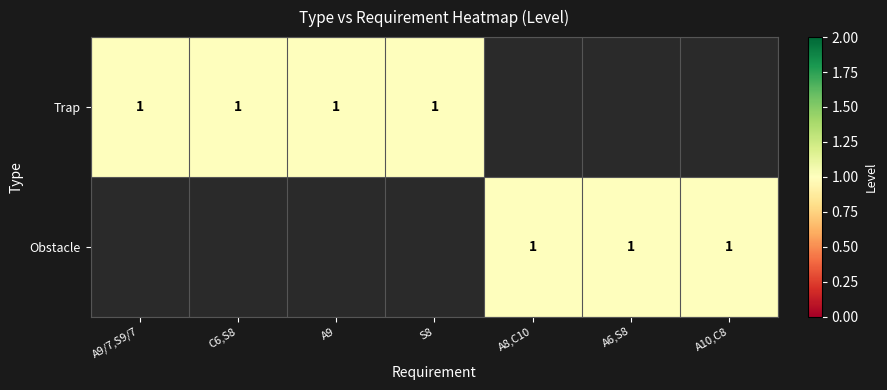

Rank the series at Obstacle from highest to lowest value.

Trap, Obstacle